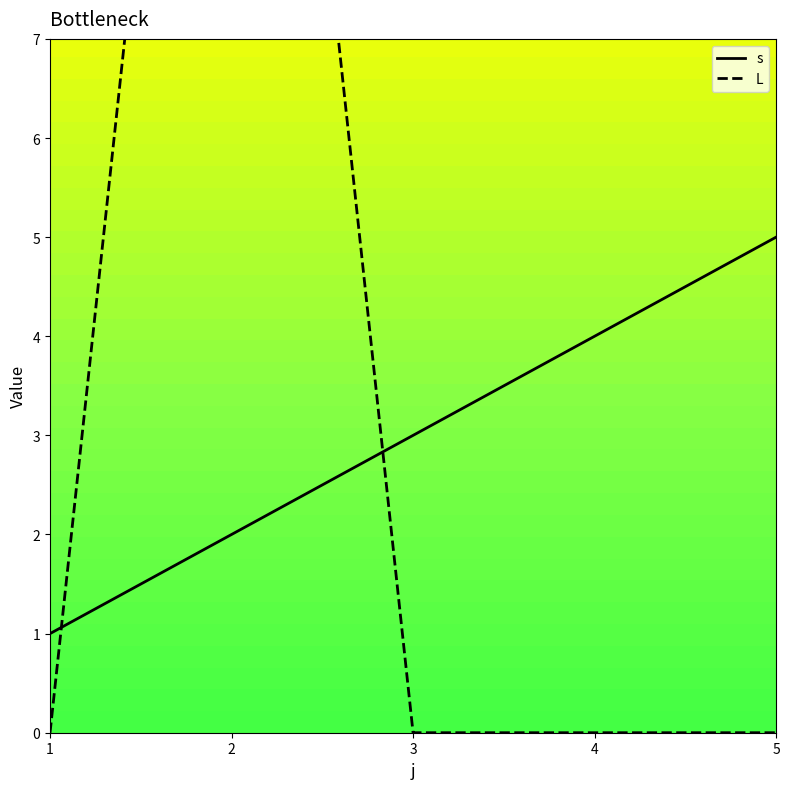

How many s values are between 2 and 4?

3